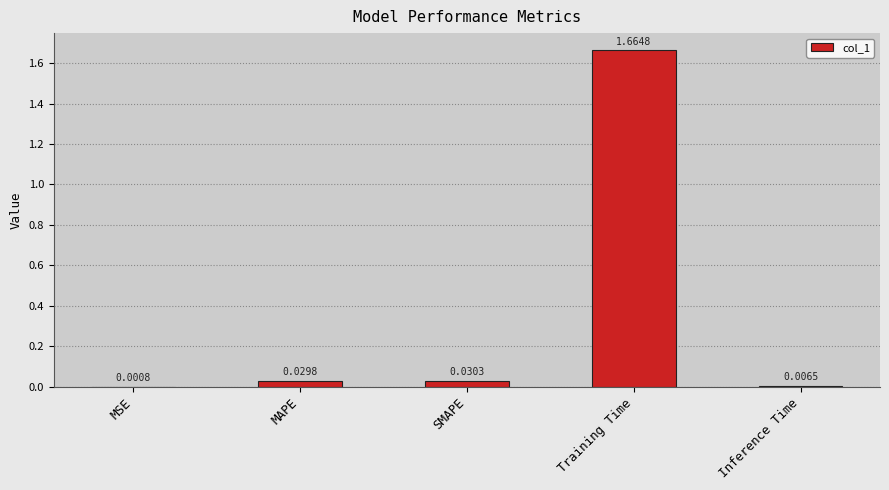

Where is the data nearest to the value 0?

MSE